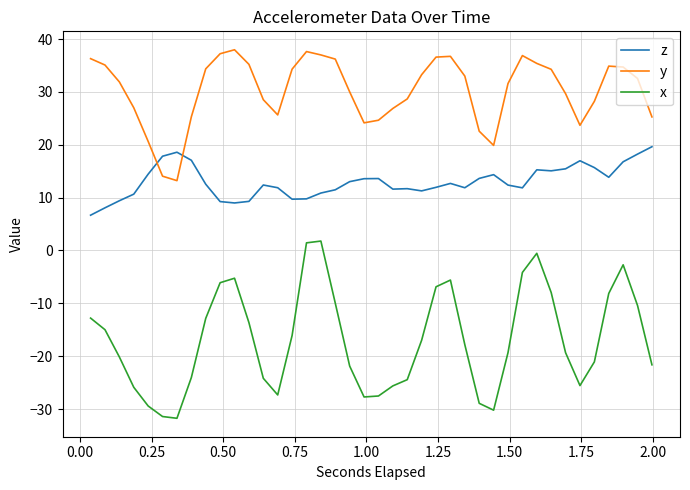

What is the smallest value displayed?

-31.8